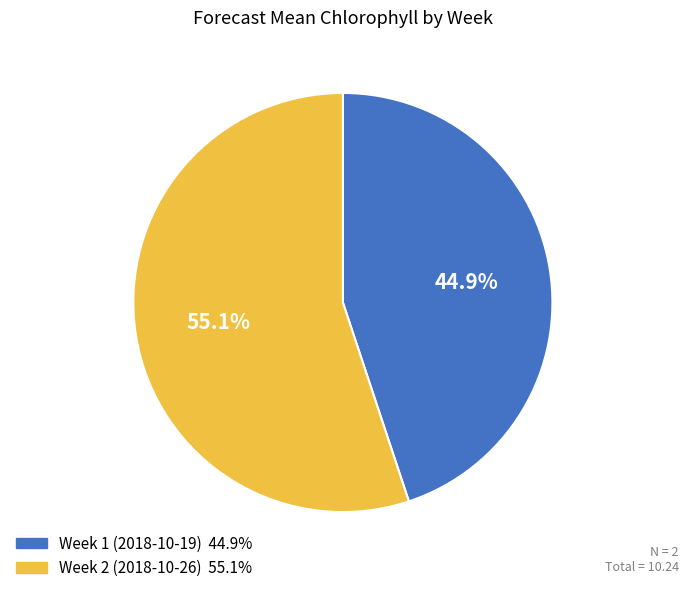

Which slice is the smallest?

Week 1 (2018-10-19)